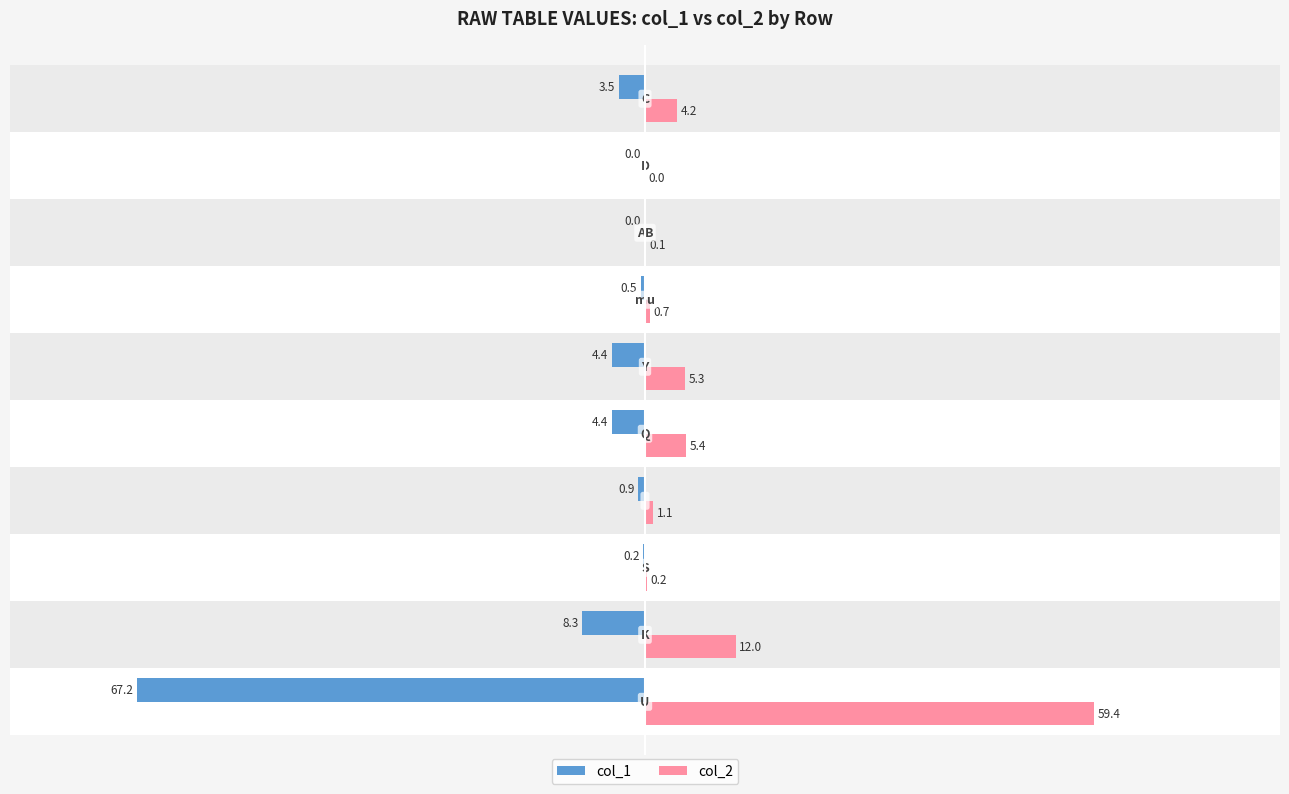

What is the greatest value displayed?

59.4